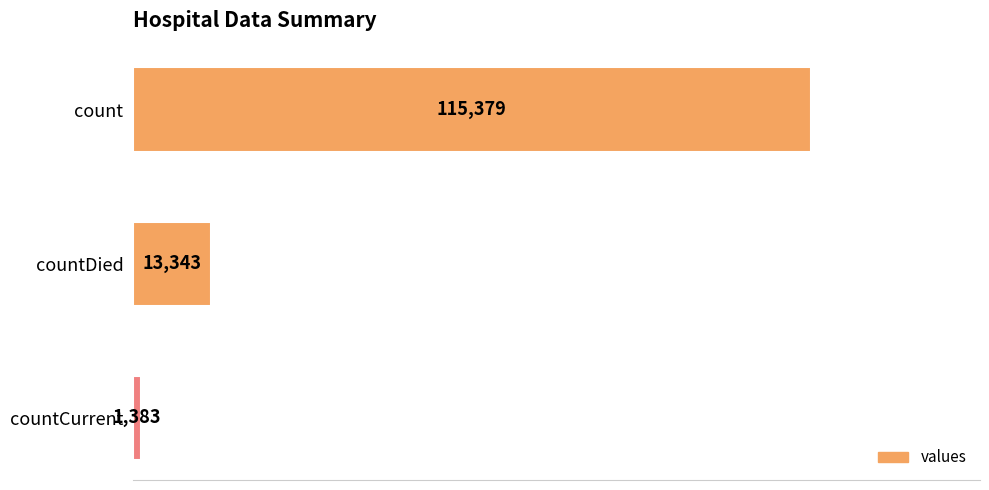

How many bars are there in total?

3